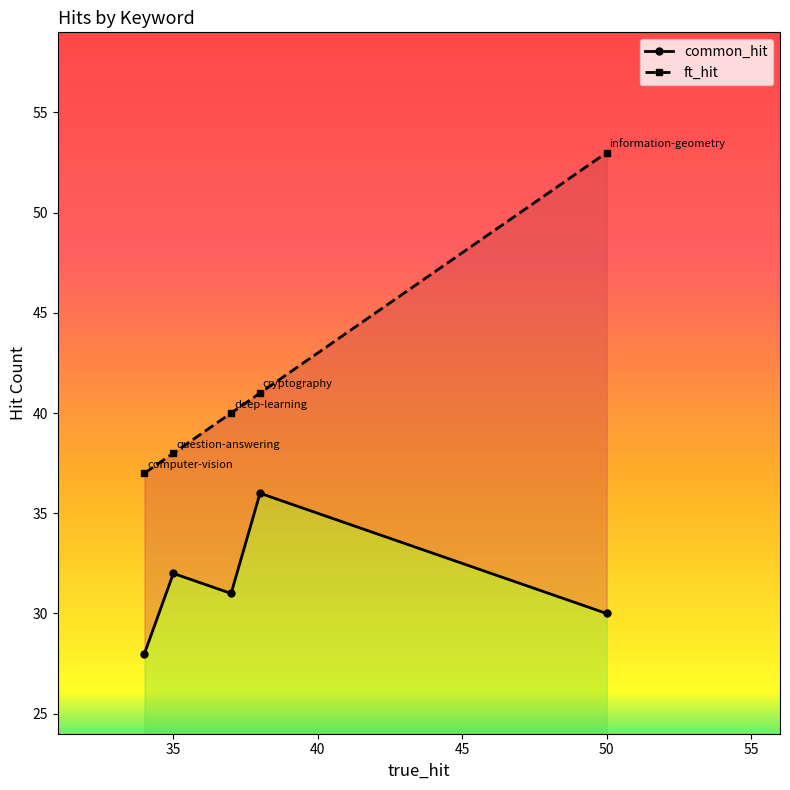

Reading left to right, list all the values displayed in this chart.

common_hit: 28	32	31	36	30
ft_hit: 37	38	40	41	53